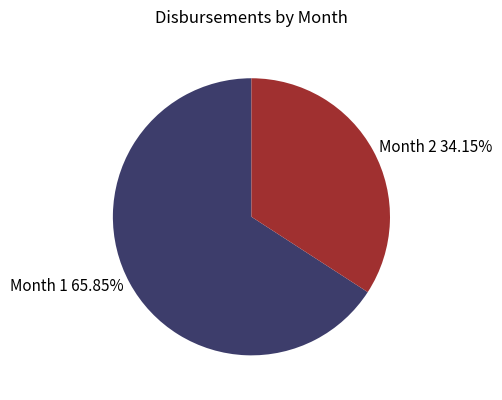

To the nearest percent, what is the difference between the largest and smallest slice percentages?

32%